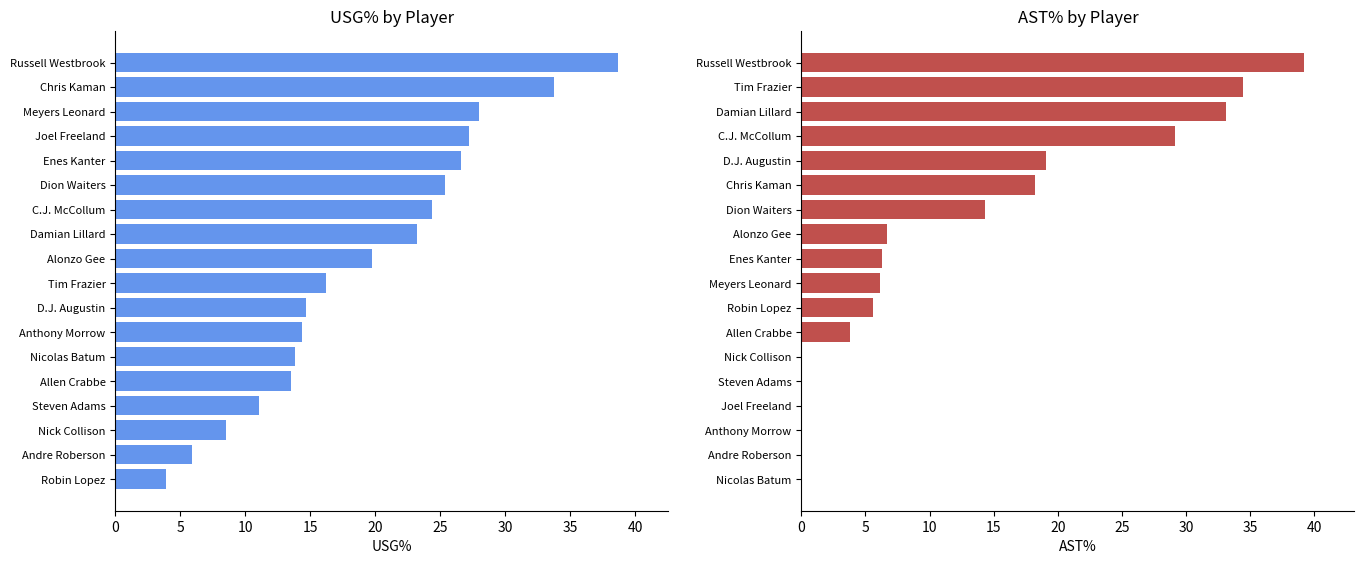

The value of usg_pct at Enes Kanter is 26.6. True or false?

True